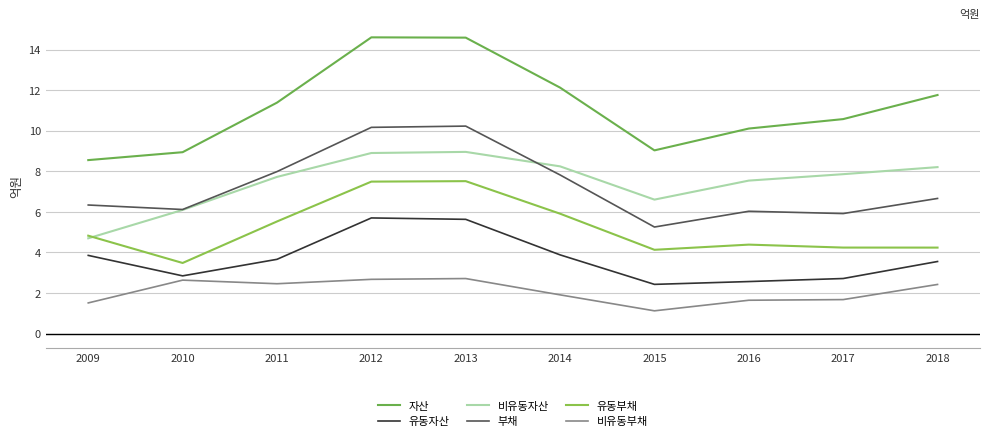

At which category does 자산 reach its first local valley?

2015